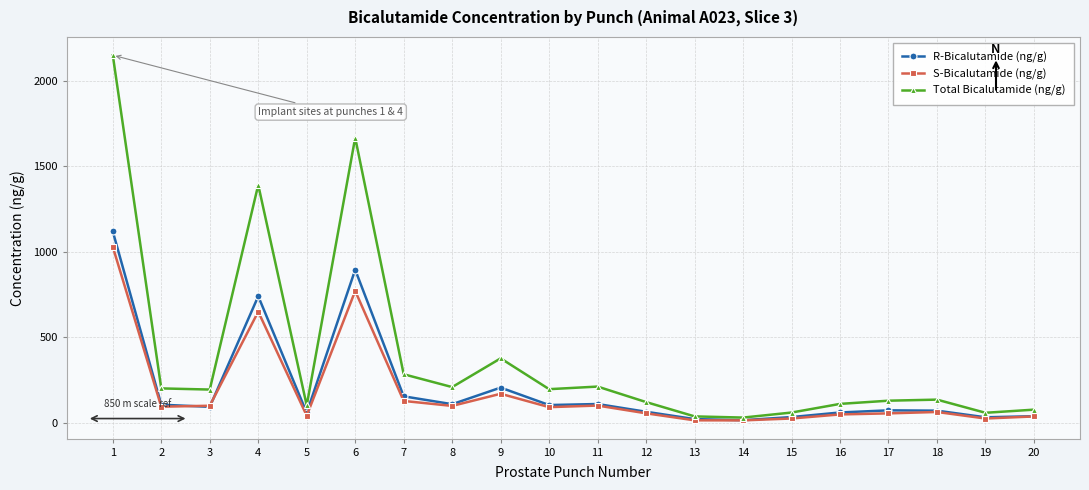

What is the value of the R-Bicalutamide (ng/g) point at the 8th from the left?

110.0